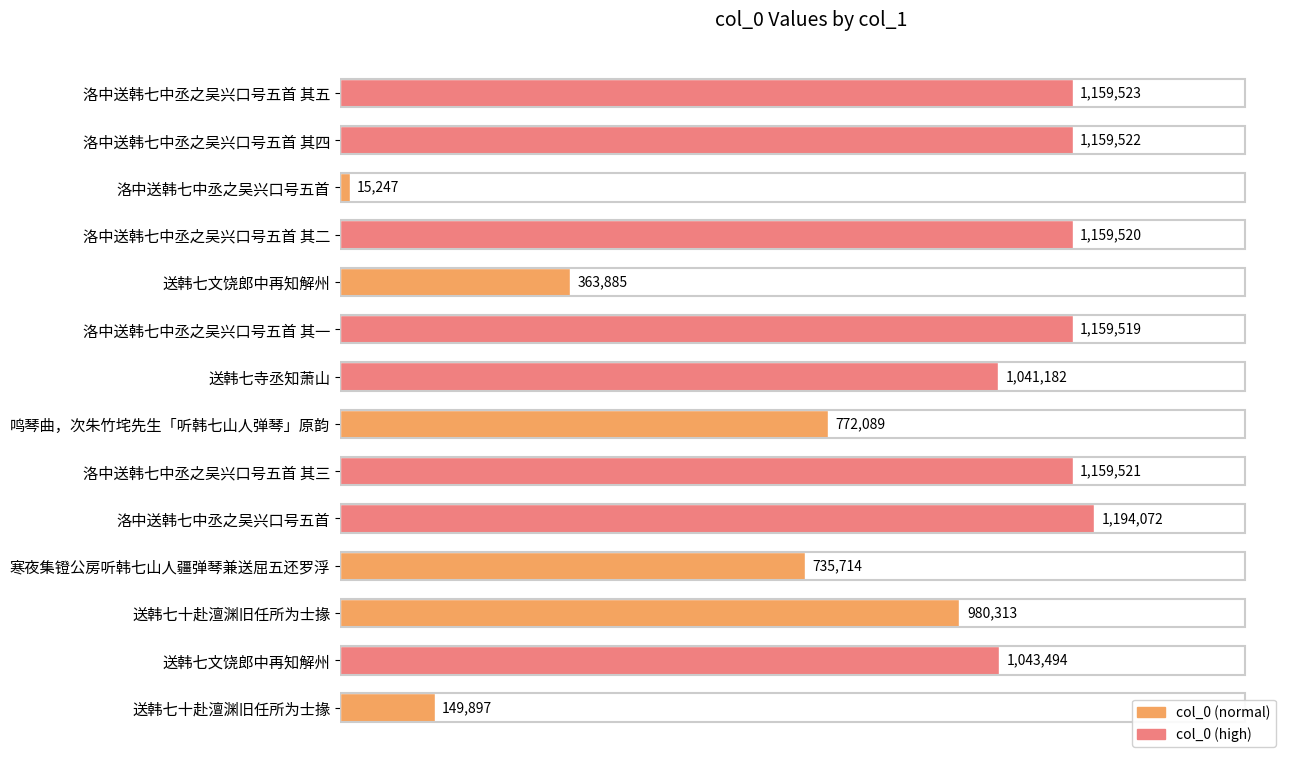

Does the chart contain any negative values?

No